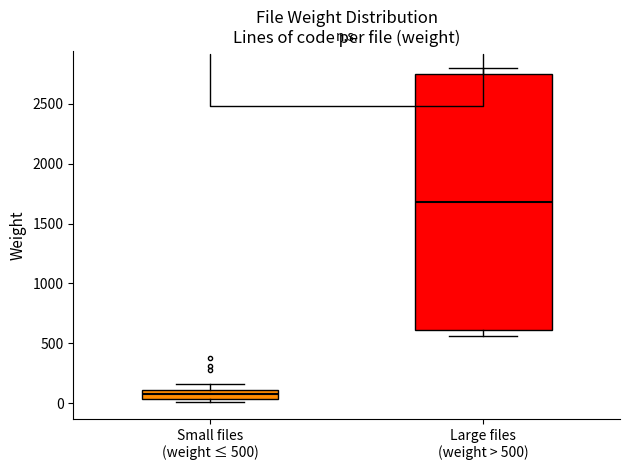

Which box is the tallest, from its lower edge to its upper edge?

Large files (weight > 500)